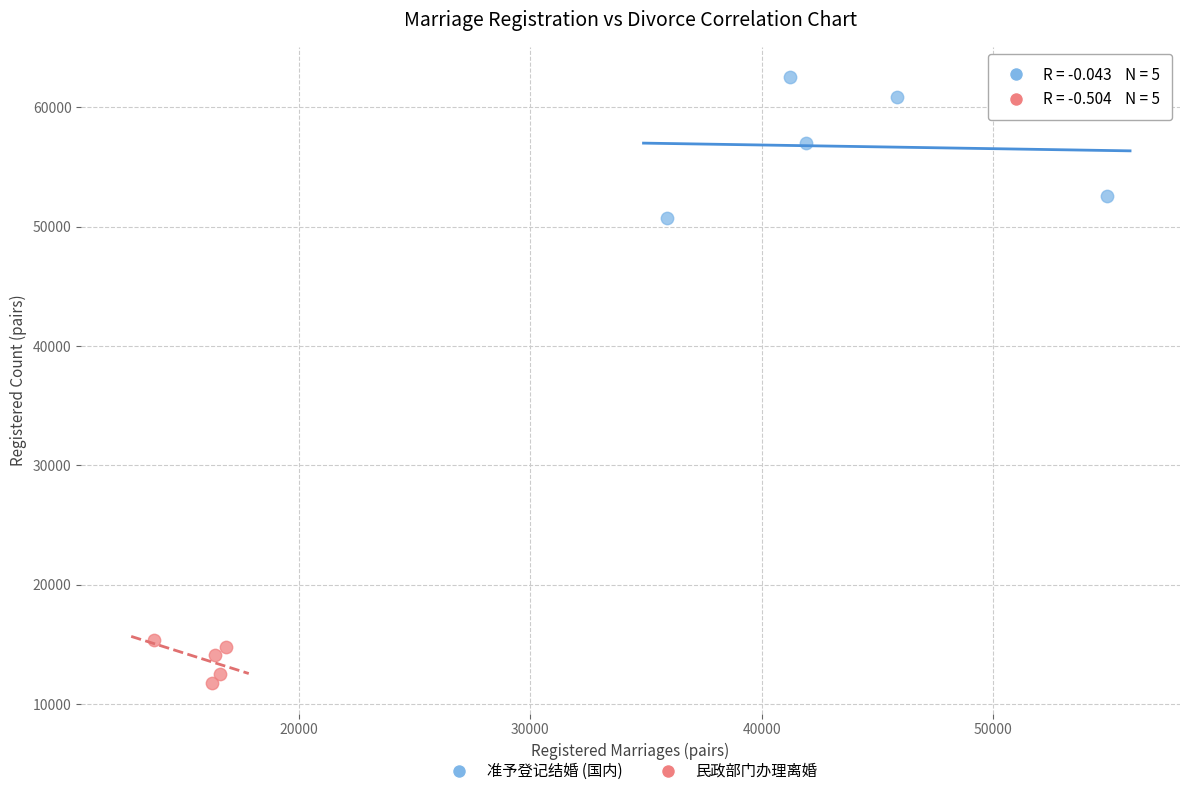

What are all the series names shown in the legend?

准予登记结婚 (国内), 民政部门办理离婚